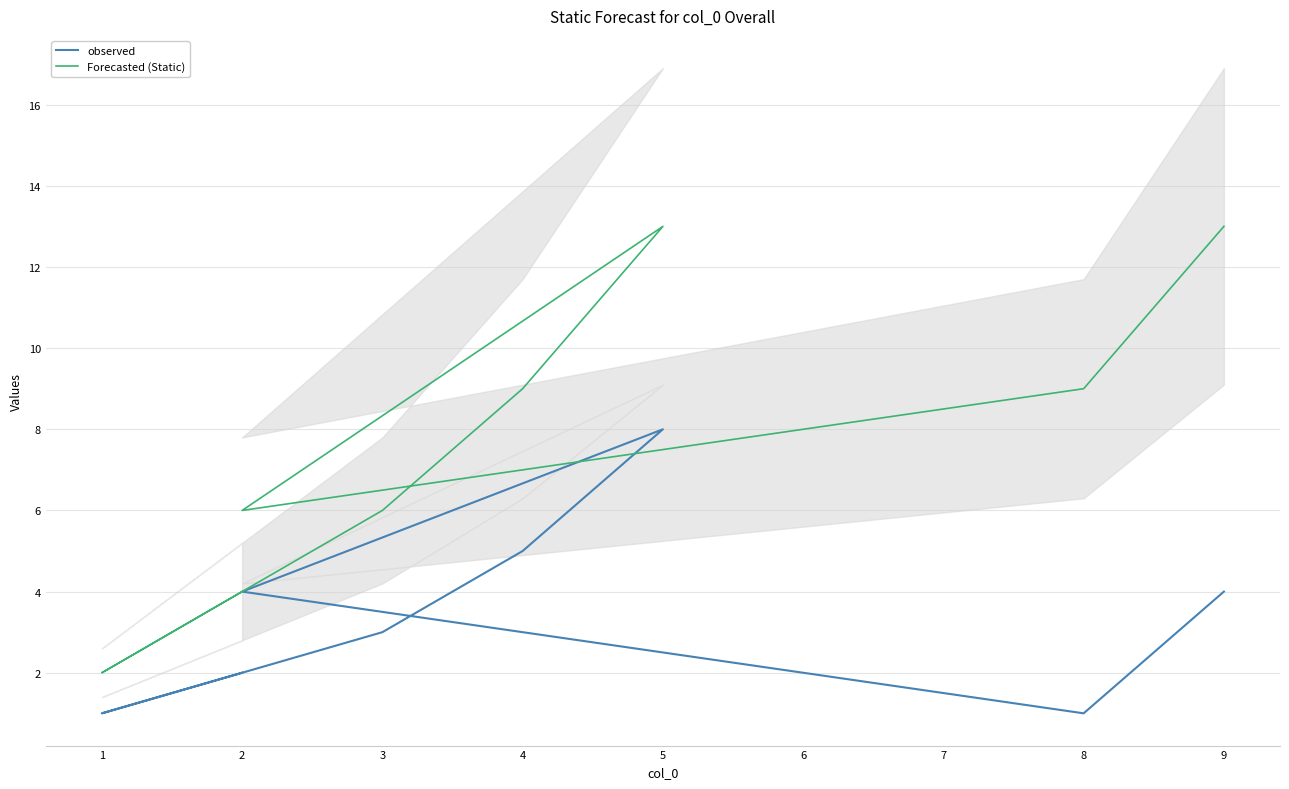

At 8, list the series in order from smallest to largest.

observed, Forecasted (Static)